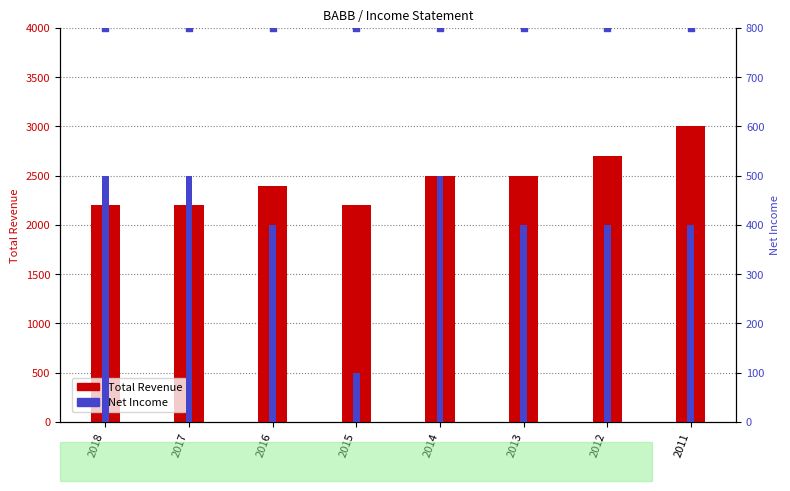

Which series has the largest total across all categories?

Total Revenue